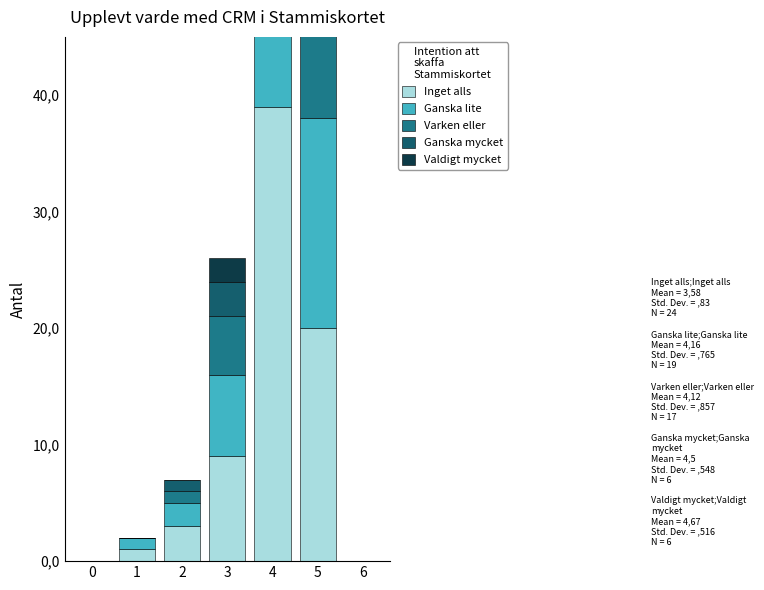

What are all the series names shown in the legend?

Inget alls, Ganska lite, Varken eller, Ganska mycket, Valdigt mycket